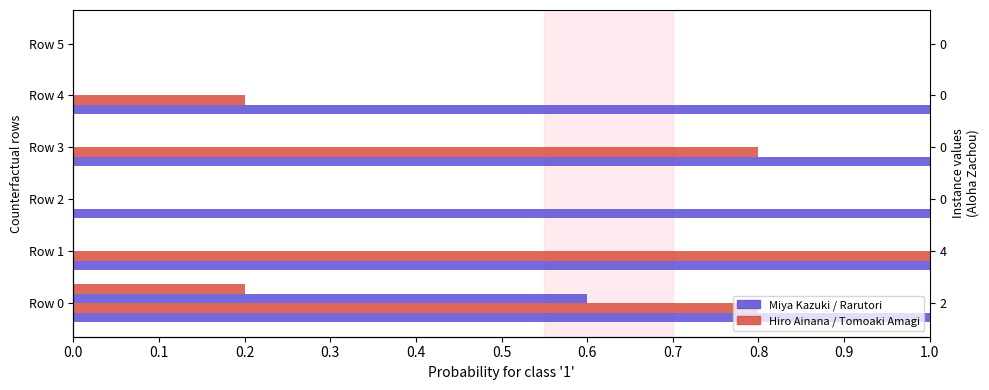

How many bars are there in each group?

4